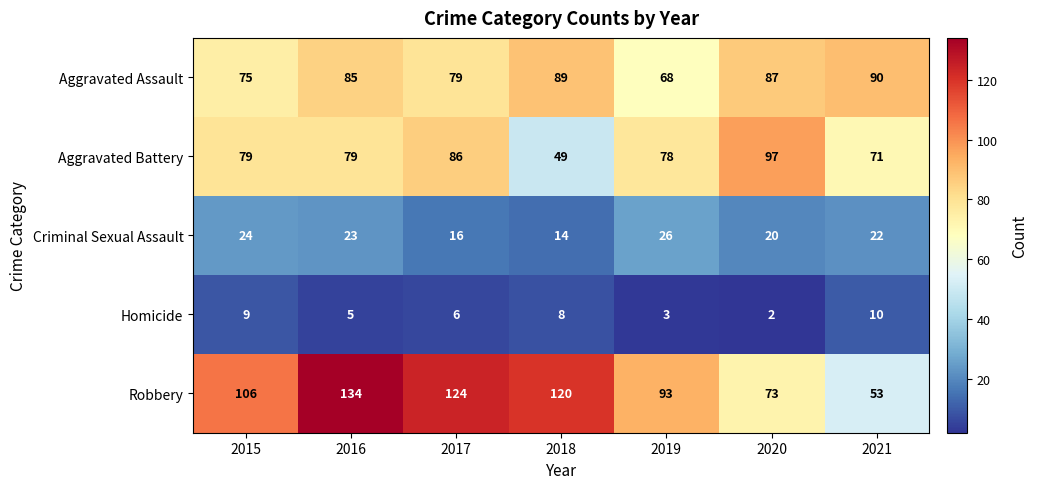

Is it true that Aggravated Assault equals 115 at 2017?

False